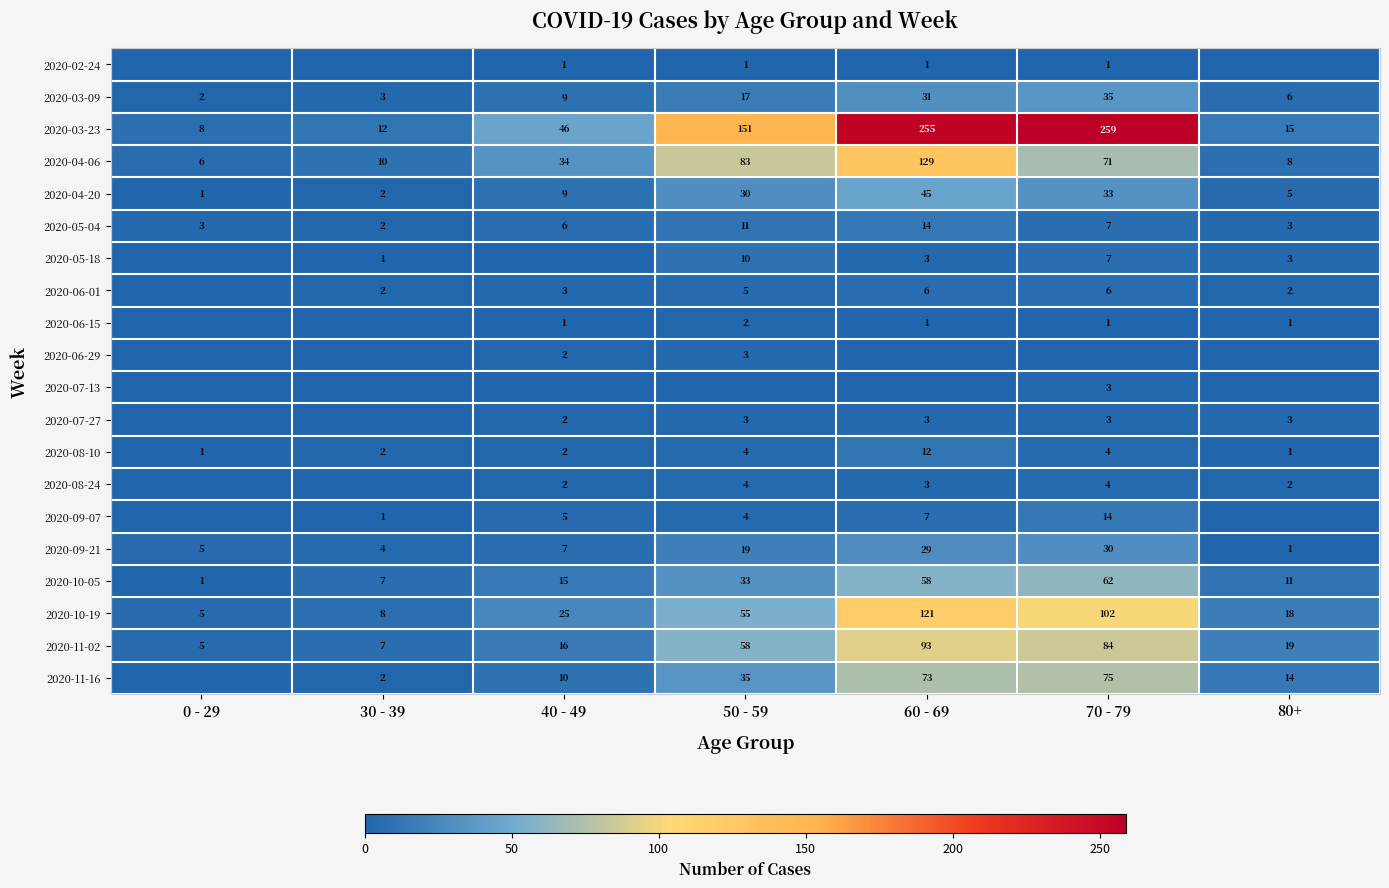

At which label is 2020-03-23 closest to 133?

50 - 59